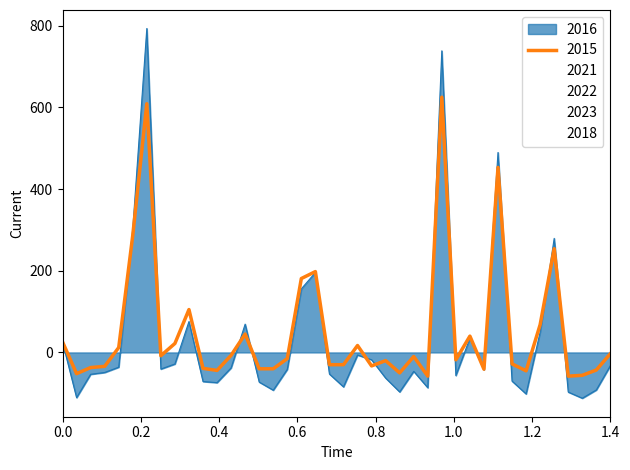

What is the maximum value for 2016?

793.3